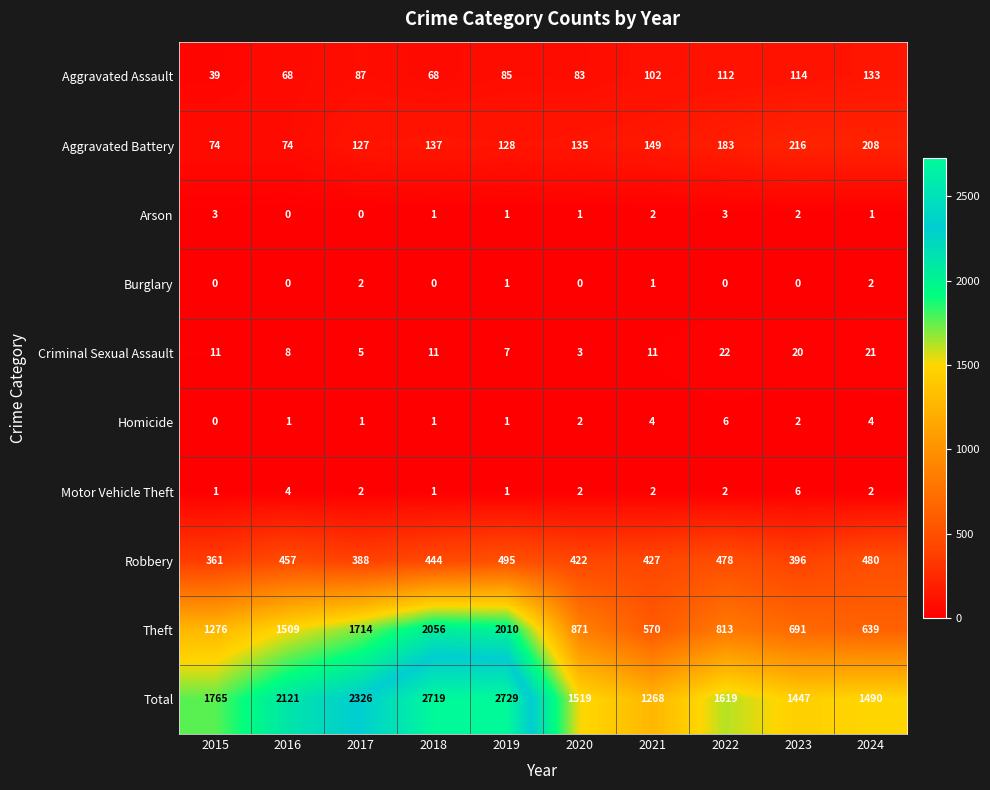

Which series has the largest range (max minus min)?

Theft